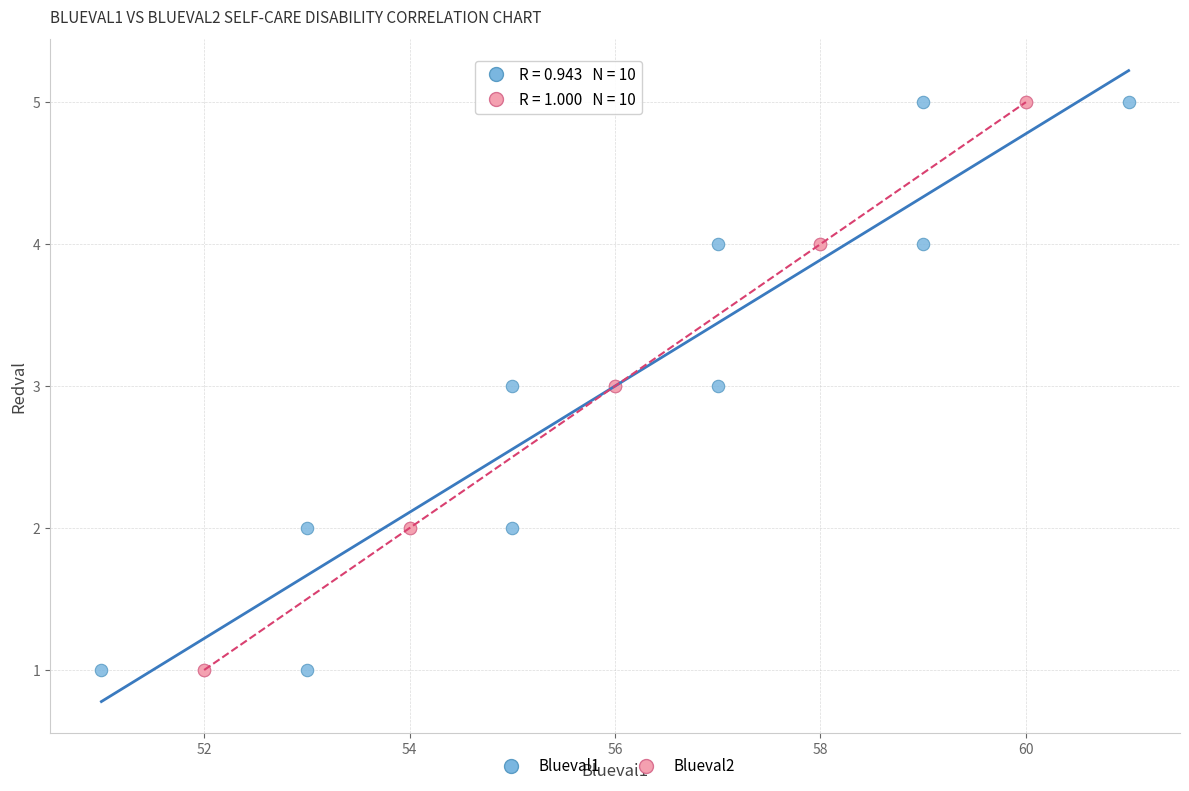

What are all the series names shown in the legend?

Blueval1, Blueval2